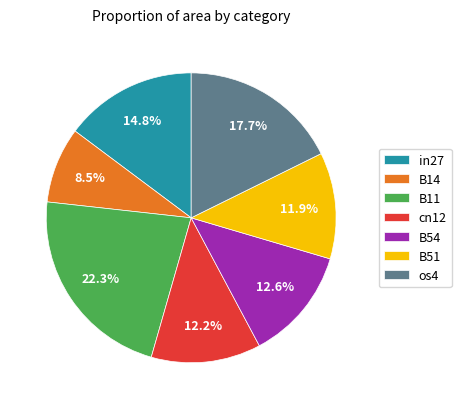

Does any single category account for the majority?

No